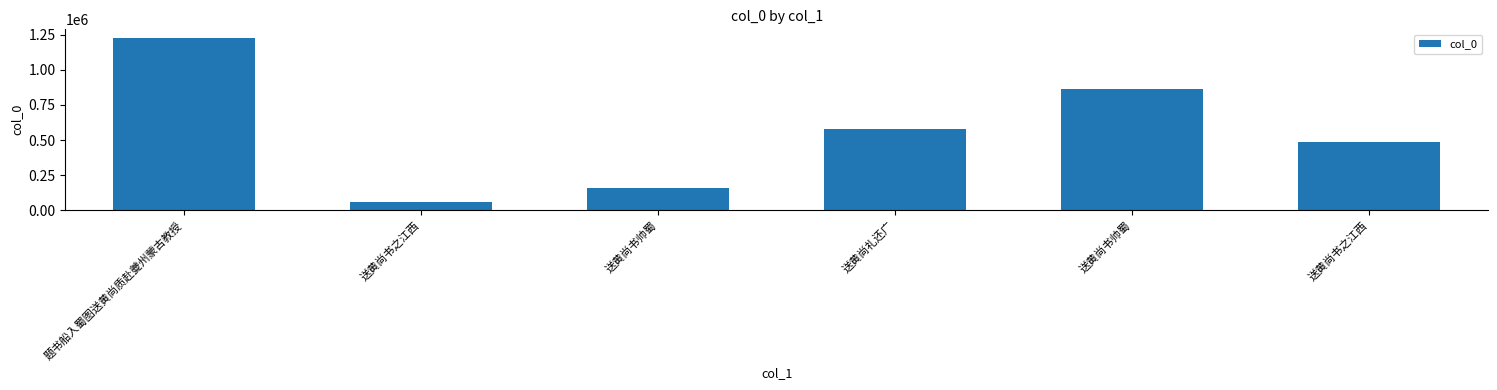

Reading left to right, extract all data points from this chart.

题书船入蜀图送黄尚质赴夔州蒙古教授=1227664	送黄尚书之江西=57246	送黄尚书帅蜀=161421	送黄尚礼还广=578449	送黄尚书帅蜀=861683	送黄尚书之江西=485948